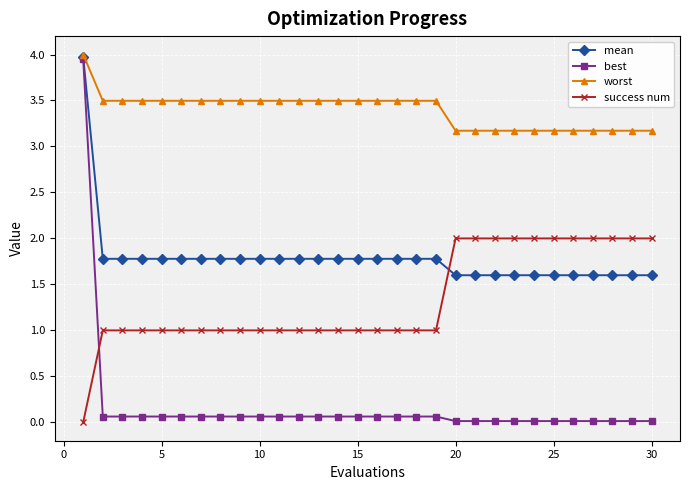

Count the number of categories in the chart.

30